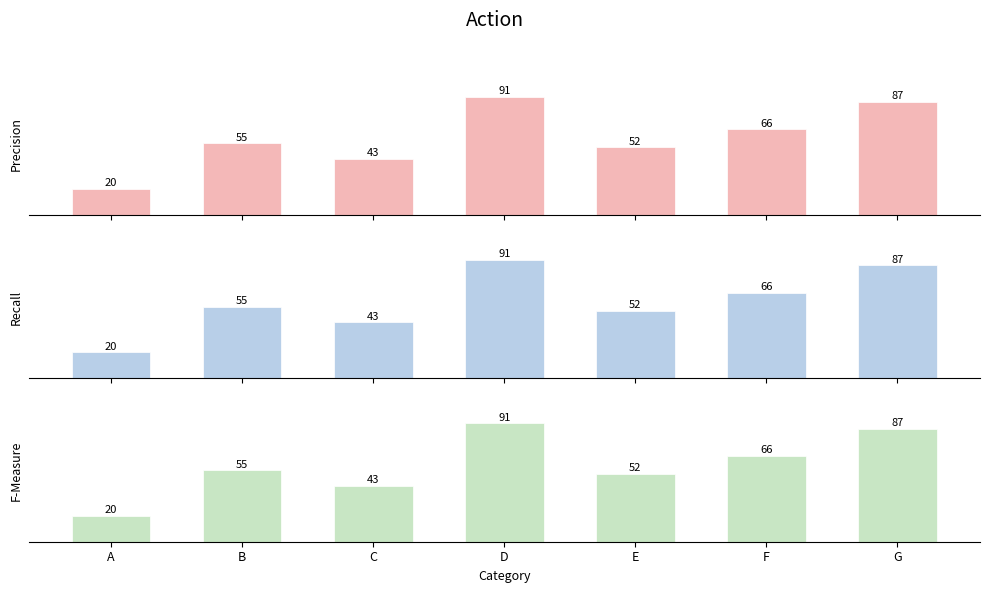

Which series has the widest spread of values?

Precision